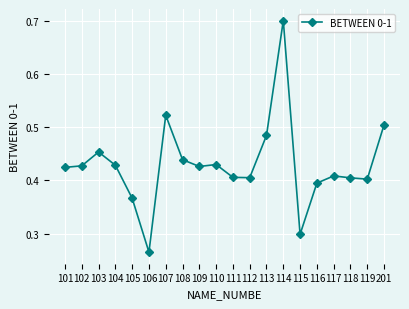

At which category does the data reach its first local peak?

103